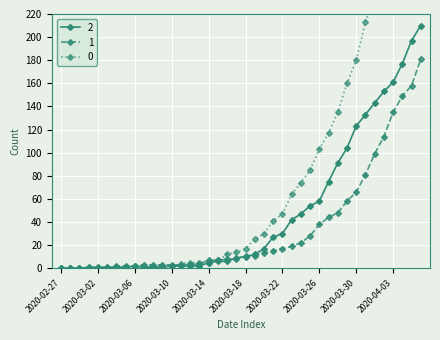

True or false: 2 and 0 cross at least once.

True